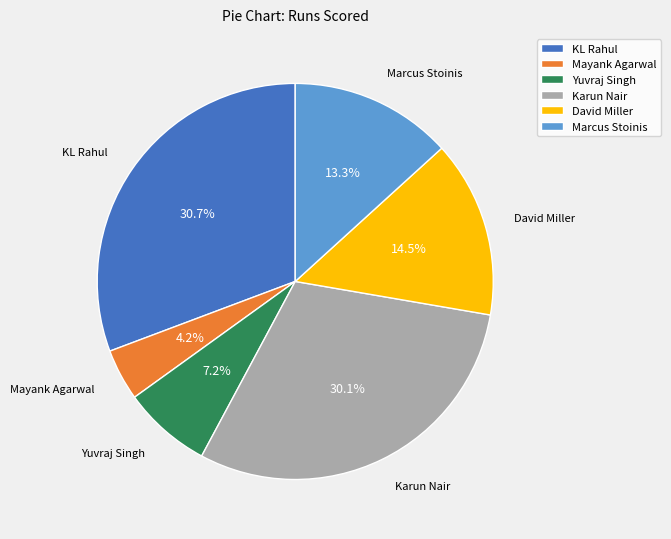

Which has a higher value, Karun Nair or KL Rahul?

KL Rahul